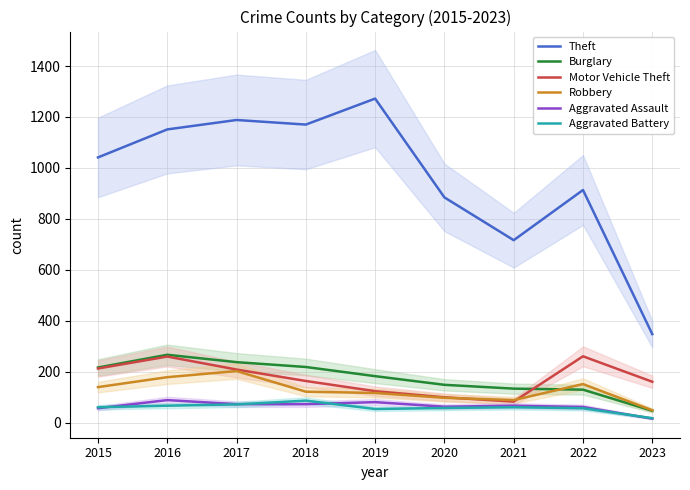

At which label does Burglary first exceed 182?

2015